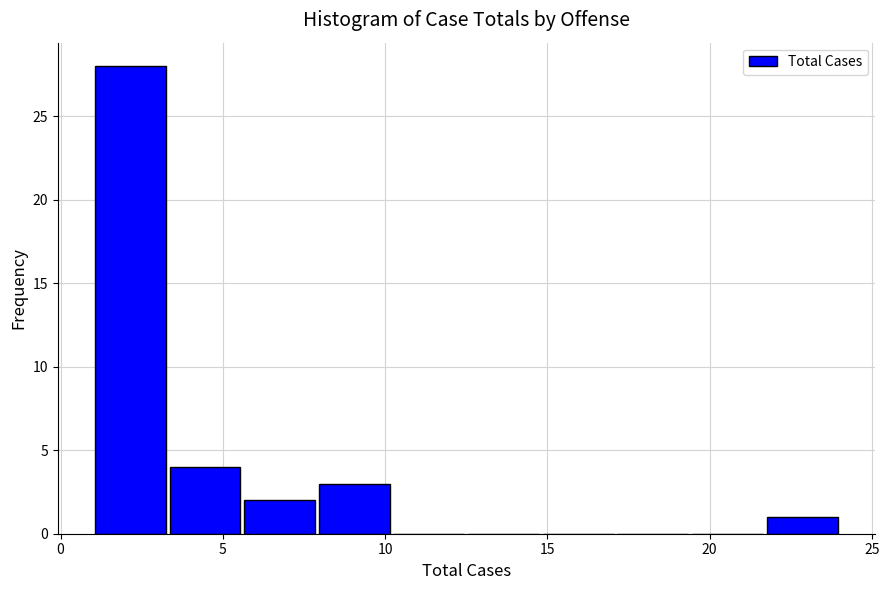

Over which range of the x-axis is the bar tallest?

1.0 to 3.3